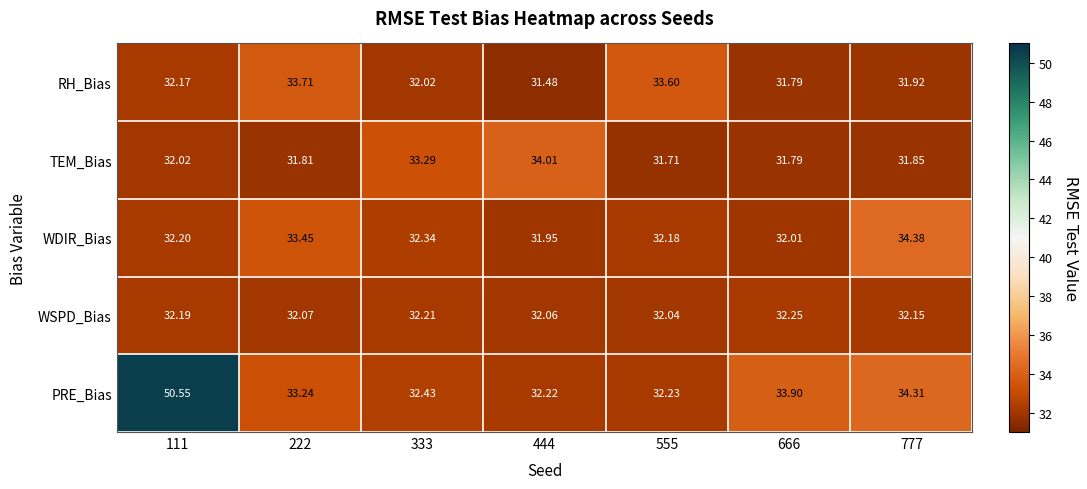

What is the spread (max minus min) of values at 222?

1.9